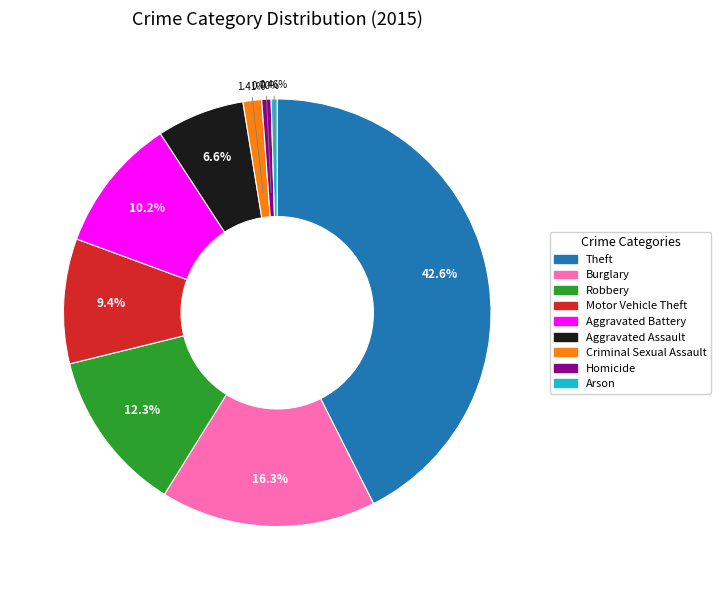

To the nearest percent, what percentage of the pie is Aggravated Assault?

7%